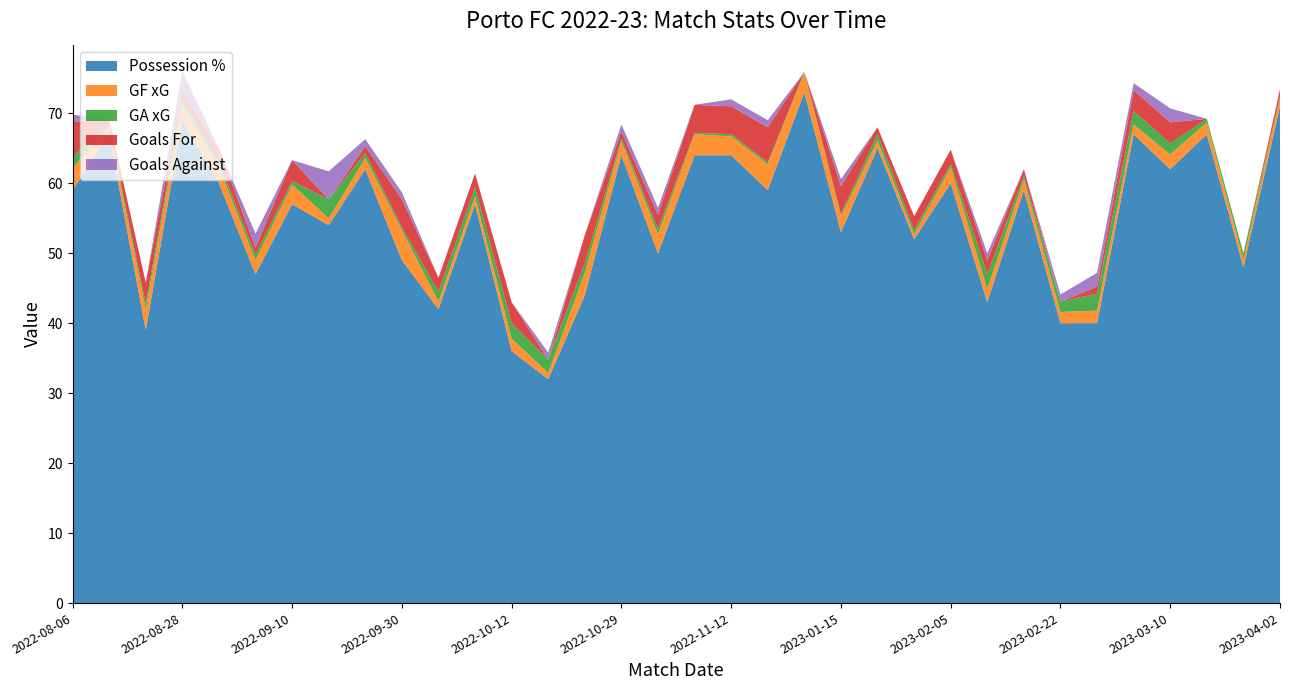

Reading left to right, what are all the values shown in this chart?

Possession %: 59.0	67.0	39.0	69.0	60.0	47.0	57.0	54.0	62.0	49.0	42.0	57.0	36.0	32.0	44.0	64.0	50.0	64.0	64.0	59.0	73.0	53.0	65.0	52.0	60.0	43.0	59.0	40.0	40.0	67.0	62.0	67.0	48.0	71.0
GF xG: 3.2	0.9	3.0	2.3	2.3	2.0	2.8	1.0	1.6	4.3	1.1	1.1	1.8	0.9	3.2	2.0	2.7	3.0	2.7	3.7	2.8	2.3	1.1	0.7	2.3	1.9	1.5	1.6	1.8	1.4	2.1	1.7	1.1	1.2
GA xG: 1.6	0.2	0.8	0.7	0.7	0.8	0.5	2.7	0.7	0.4	1.4	1.3	2.2	1.9	1.4	0.4	0.8	0.2	0.3	0.3	0.1	0.3	0.9	0.6	0.5	2.1	0.5	1.5	2.4	1.9	1.6	0.5	0.9	0.2
Goals For: 5.0	1.0	3.0	1.0	2.0	1.0	3.0	0.0	1.0	4.0	2.0	2.0	3.0	0.0	4.0	1.0	2.0	4.0	4.0	5.0	0.0	4.0	1.0	2.0	2.0	2.0	1.0	0.0	1.0	3.0	3.0	0.0	0.0	1.0
Goals Against: 1.0	0.0	0.0	3.0	0.0	2.0	0.0	4.0	1.0	1.0	0.0	0.0	0.0	1.0	0.0	1.0	1.0	0.0	1.0	1.0	0.0	1.0	0.0	0.0	0.0	1.0	0.0	1.0	2.0	1.0	2.0	0.0	0.0	0.0